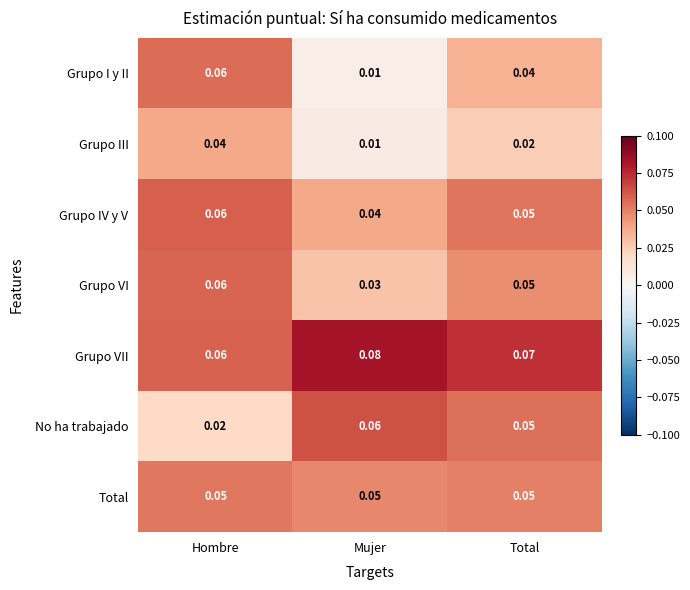

How many categories are shown in the chart?

3